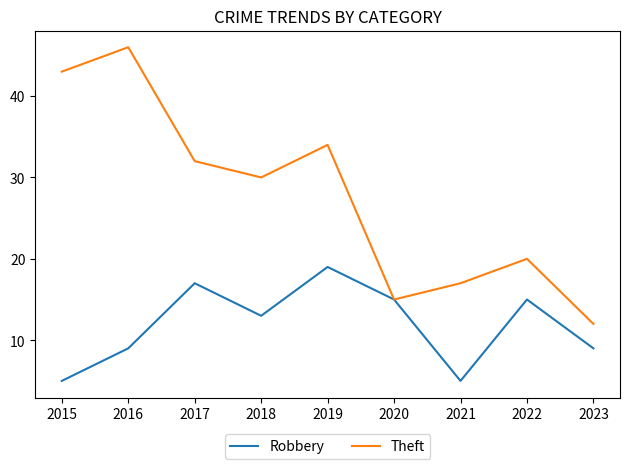

What is the highest value of the Theft series?

46